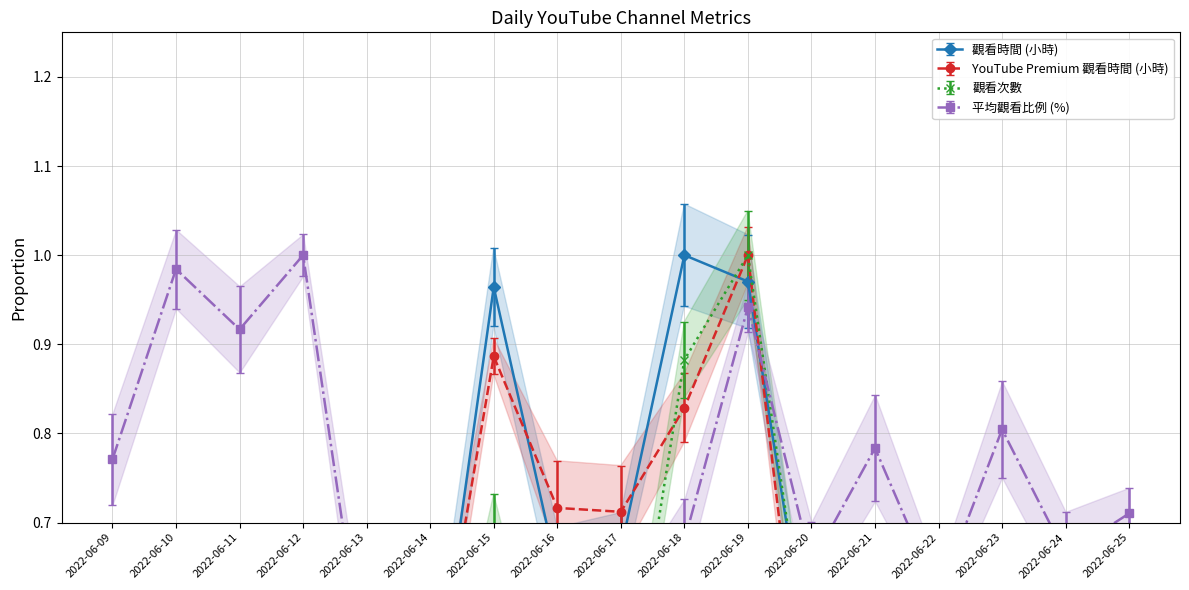

How many lines are shown in the chart?

4